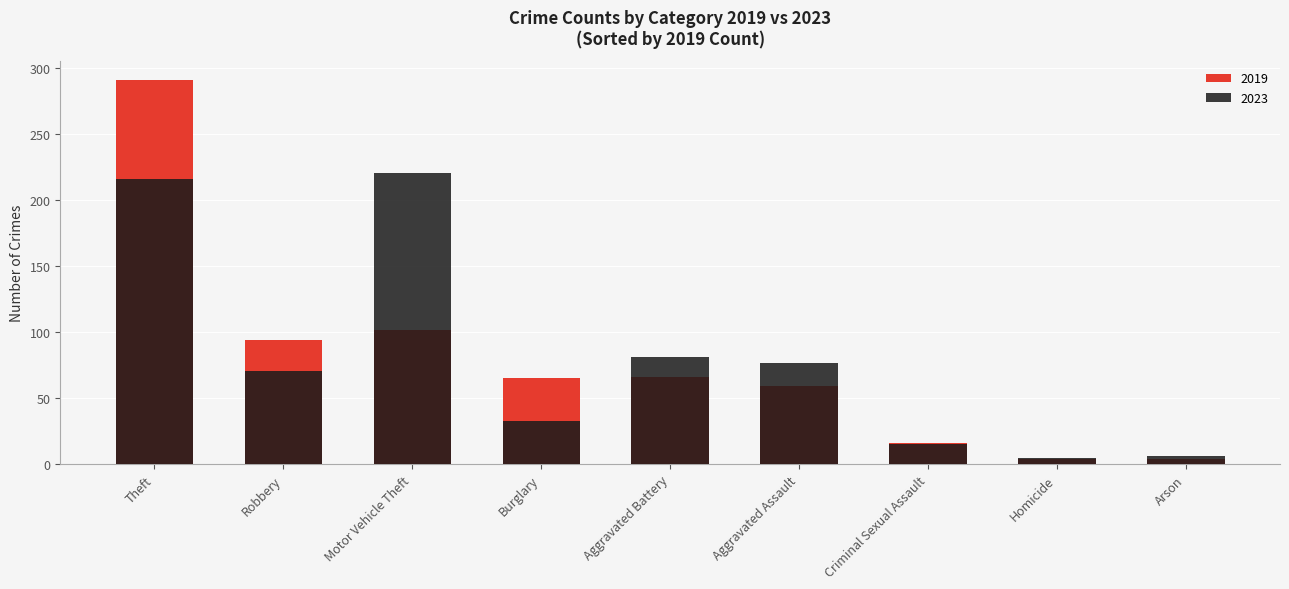

Does the chart contain stacked bars?

No